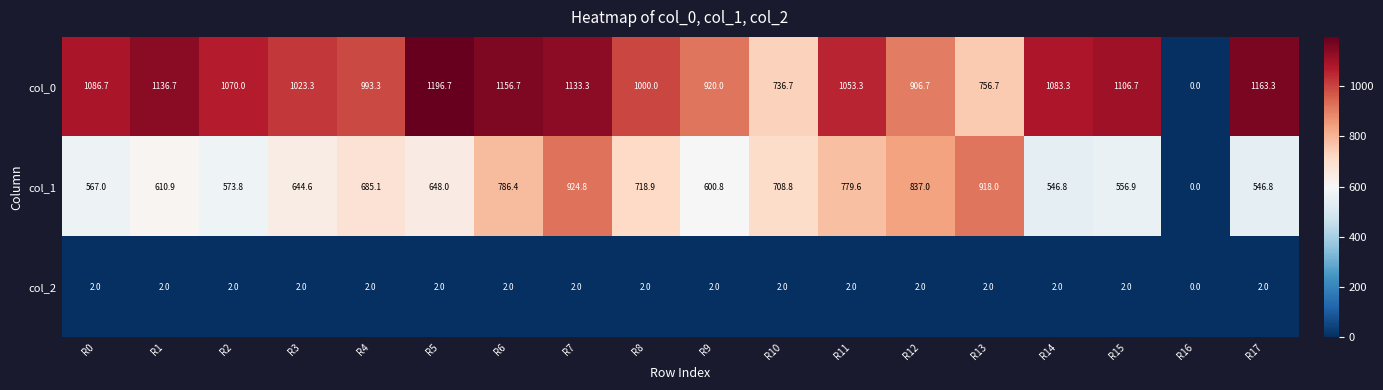

How many distinct data groups are displayed?

3